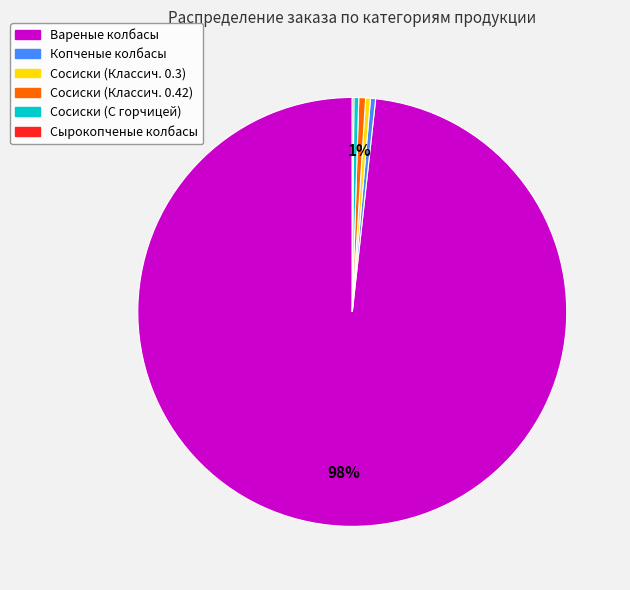

Is there any slice that represents more than half of the pie?

Yes